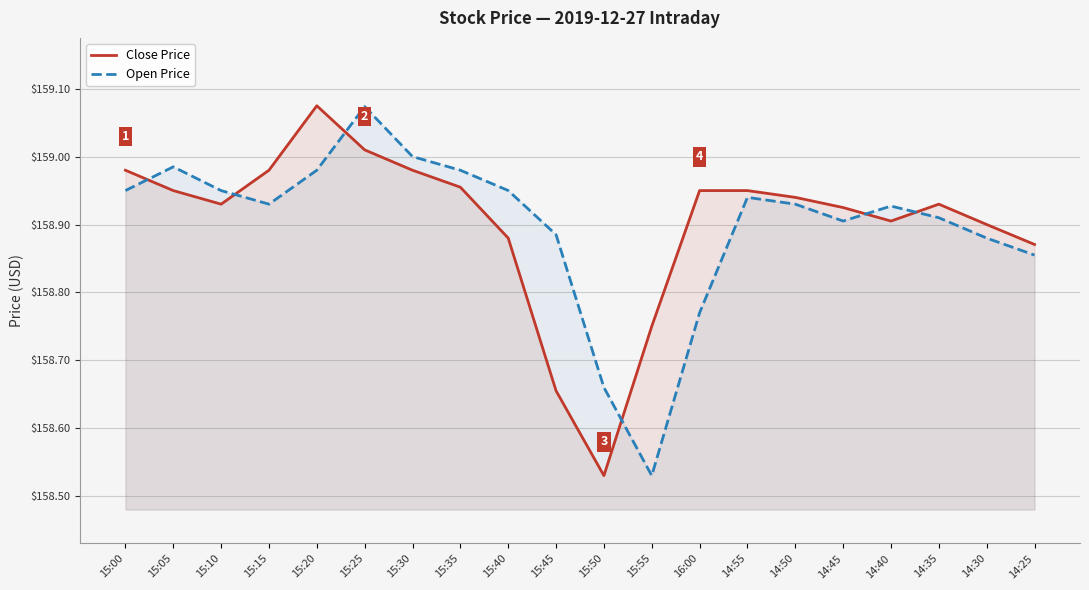

Where is Close Price nearest to the value 158?

15:50